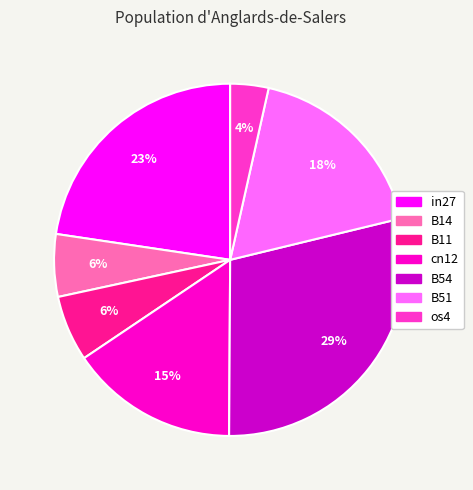

How many segments does this pie chart have?

7